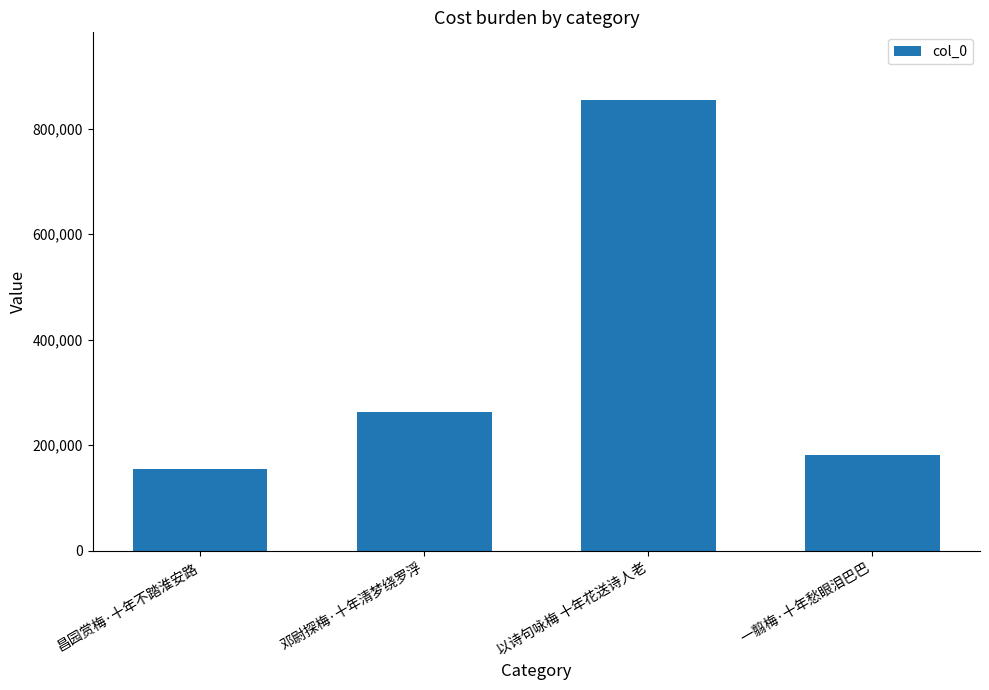

What is the sum of the values at 以诗句咏梅 十年花送诗人老 and 昌园赏梅·十年不踏淮安路?

1009917